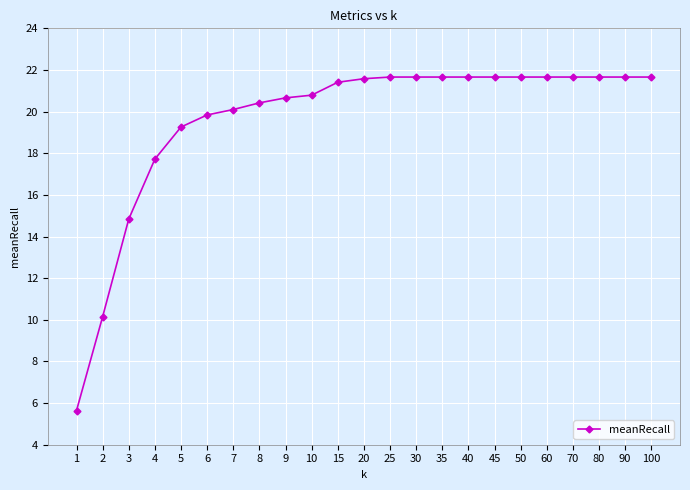

Reading right to left, list all the values displayed in this chart.

21.7	21.7	21.7	21.7	21.7	21.7	21.7	21.7	21.7	21.7	21.7	21.6	21.4	20.8	20.7	20.4	20.1	19.8	19.3	17.7	14.8	10.2	5.6